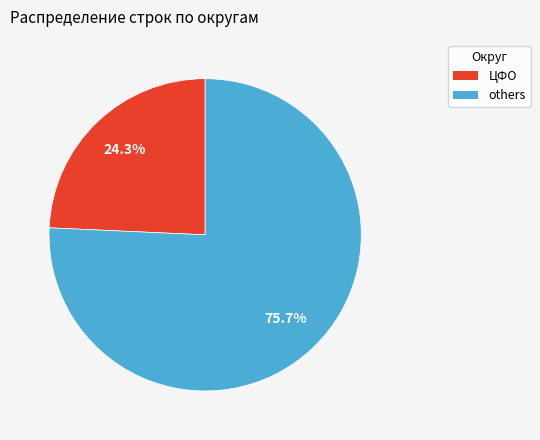

Does any single category account for the majority?

Yes